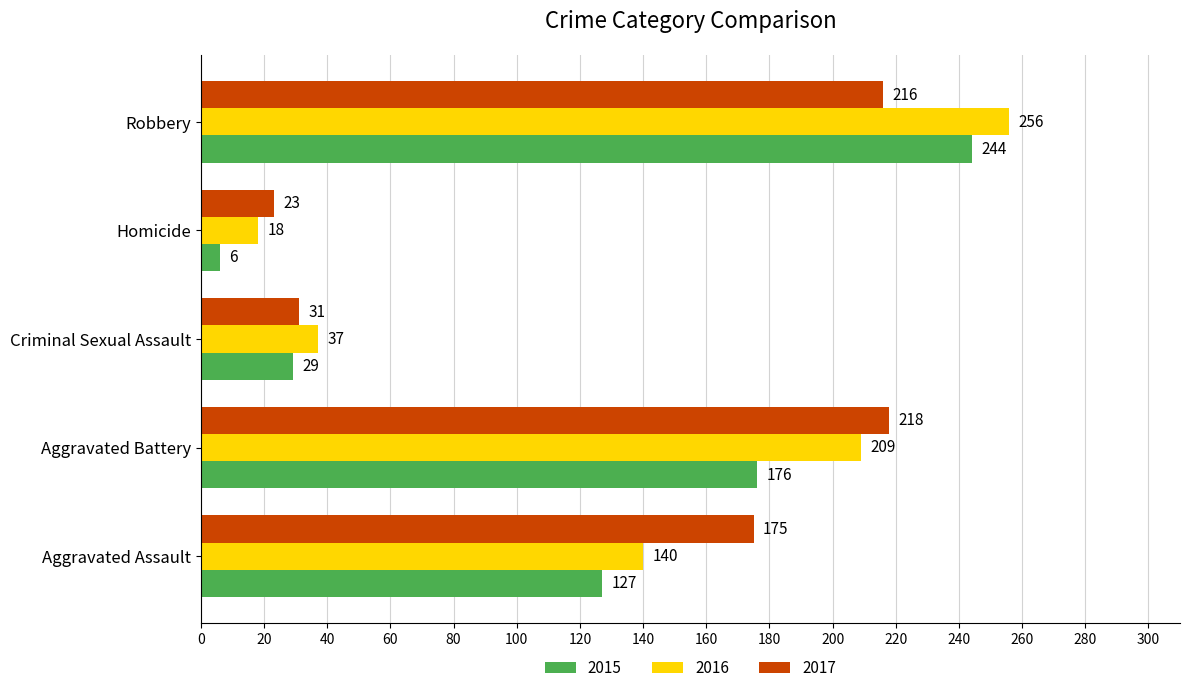

Which label corresponds to the largest value in the chart?

Robbery